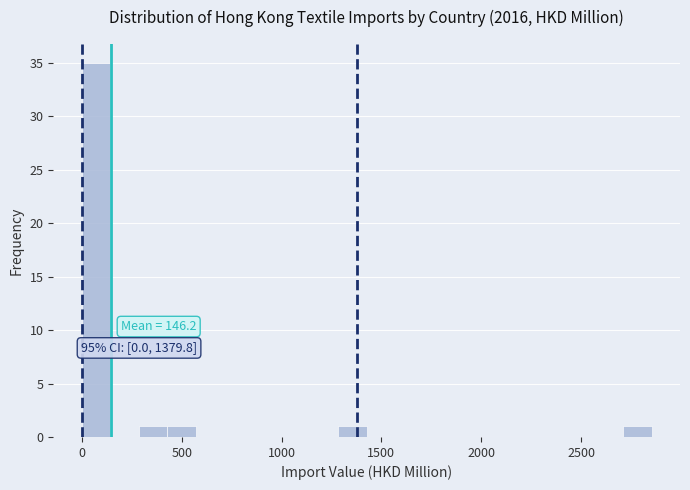

Around what value on the x-axis is the tallest bar? Give the approximate position of its centre, as read against the axis.

50